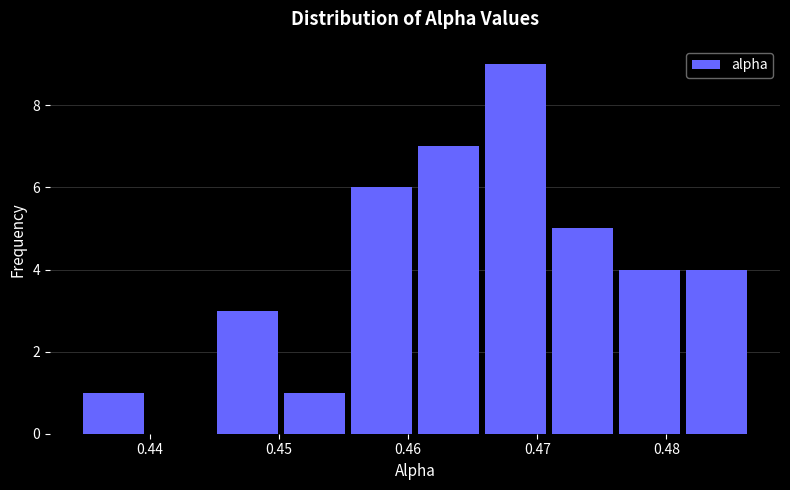

Reading left to right, transcribe this chart: for each bar, give the range it covers on the x-axis and its height. Neither the bar edges nor the heights are printed on the chart, so give them approximately, as read against the axes.

0.435 to 0.440: 1
0.440 to 0.445: 0
0.445 to 0.450: 3
0.450 to 0.455: 1
0.455 to 0.461: 6
0.461 to 0.466: 7
0.466 to 0.471: 9
0.471 to 0.476: 5
0.476 to 0.481: 4
0.481 to 0.486: 4